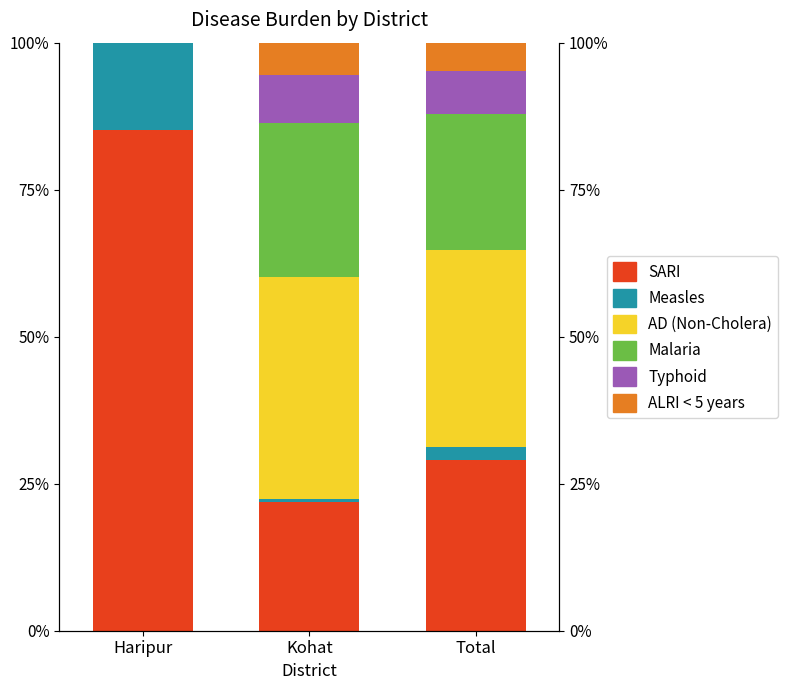

At which label is AD (Non-Cholera) closest to 18?

Total